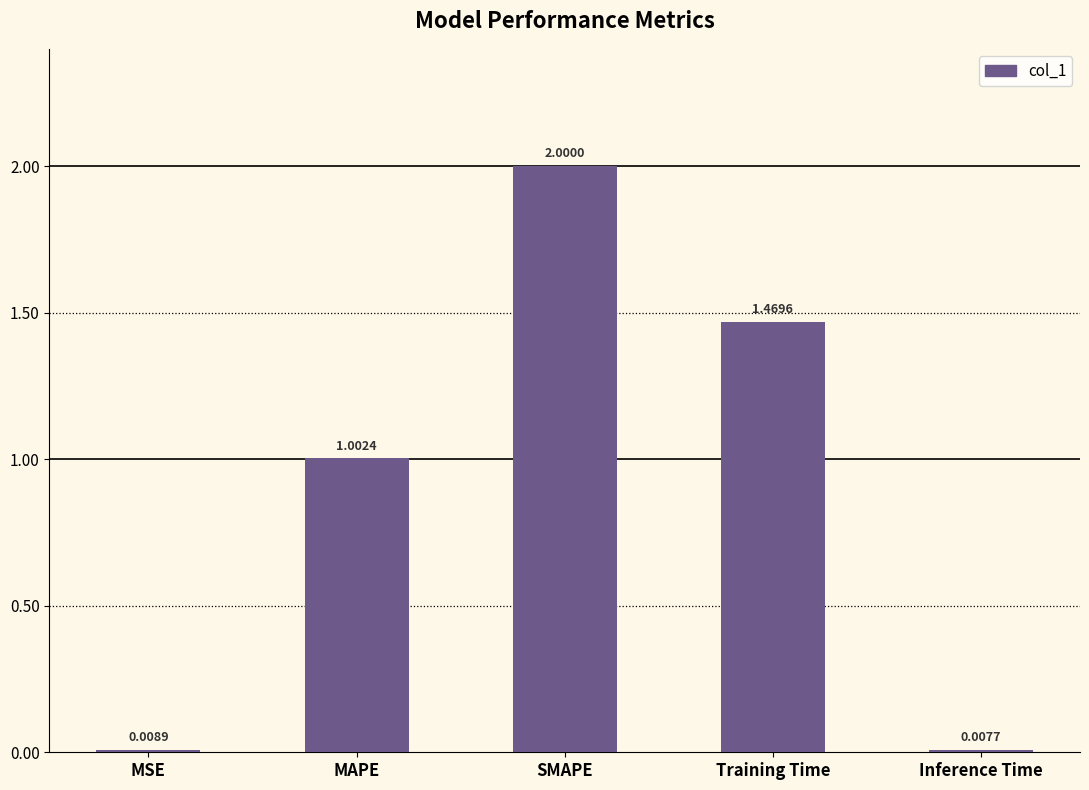

What is the change in value from MAPE to SMAPE?

+1.0